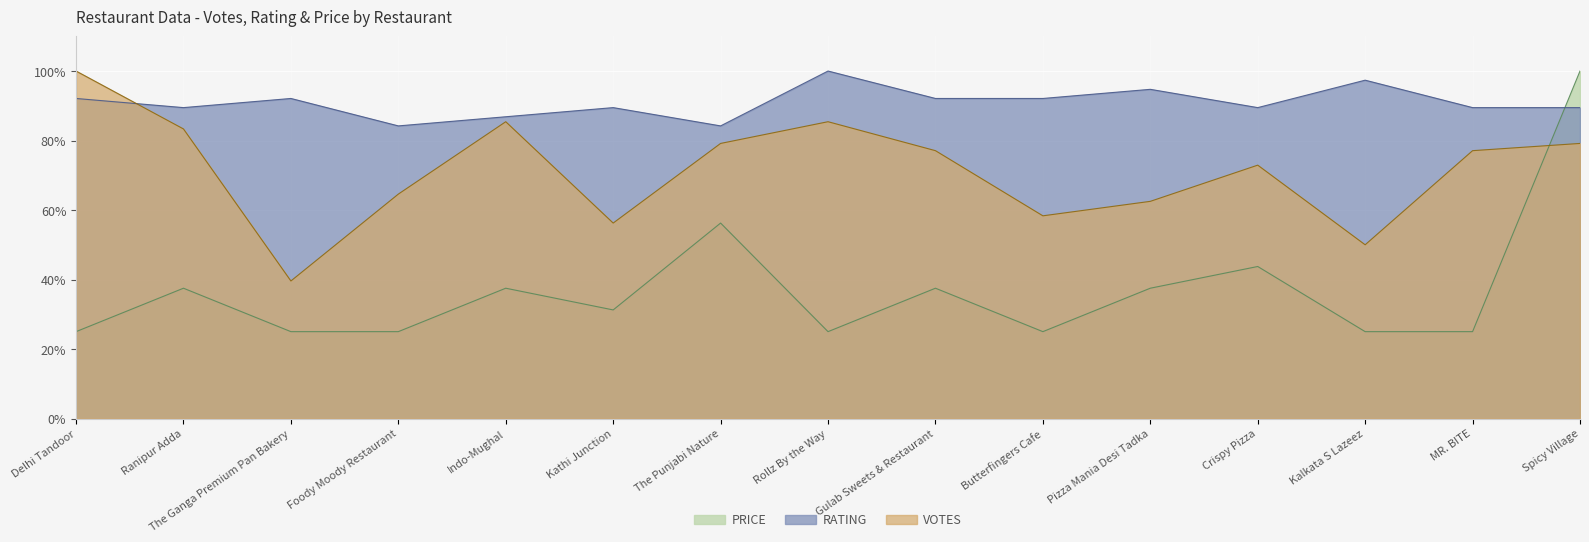

What position from the left is The Ganga Premium Pan Bakery?

3